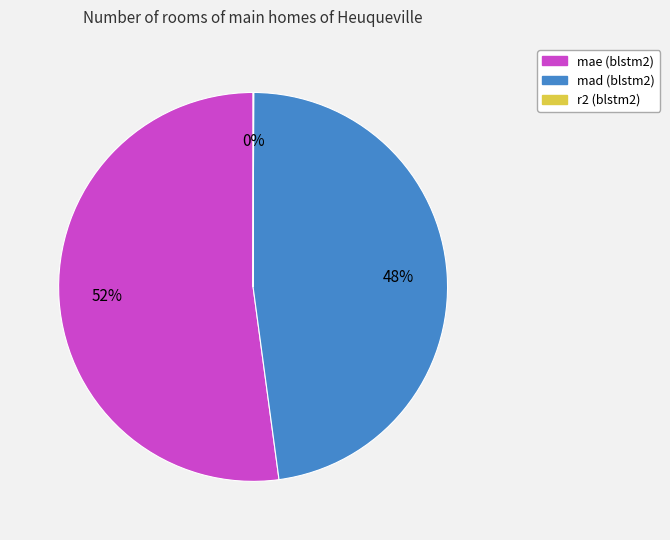

Which category accounts for the majority?

mae